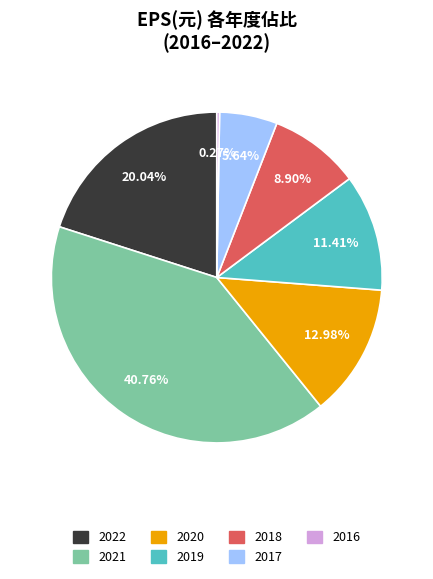

To the nearest percent, what portion does 2017 represent?

6%